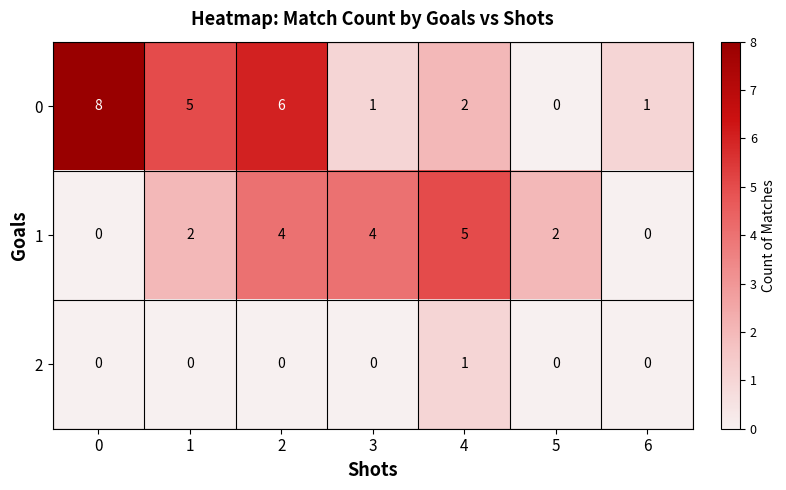

At how many categories does at least one series exceed 3?

5